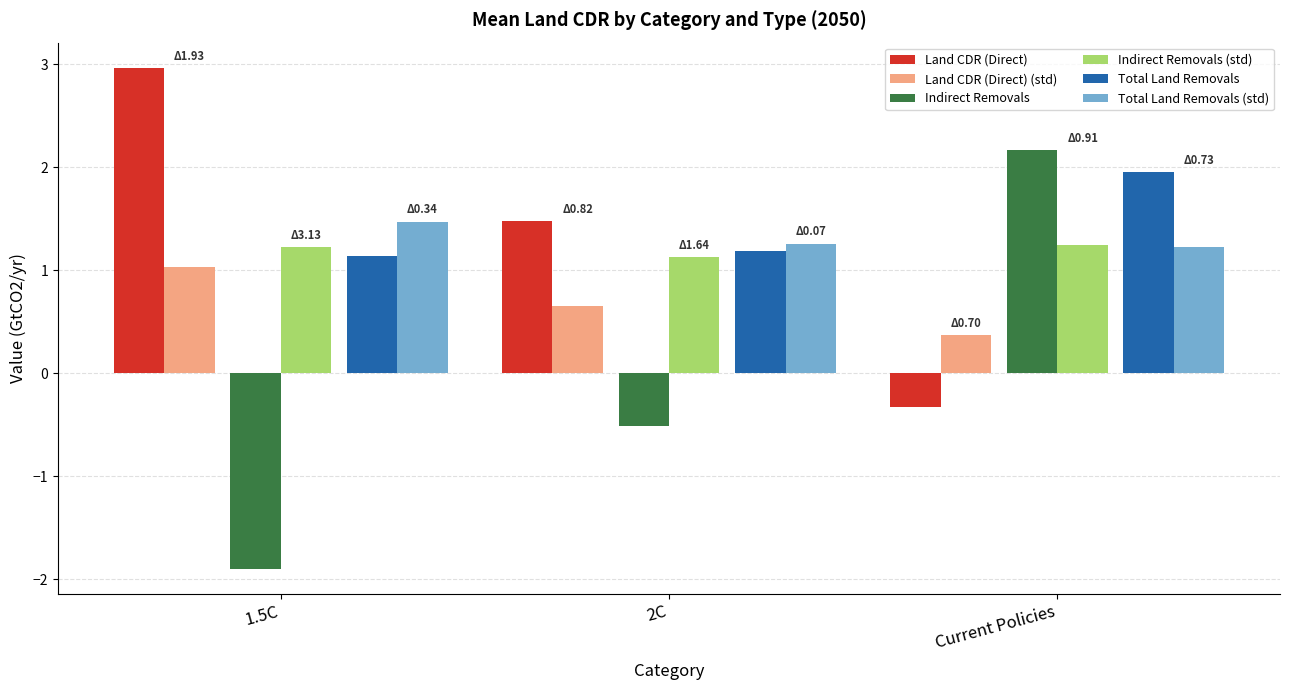

Which series has the largest range (max minus min)?

Indirect Removals